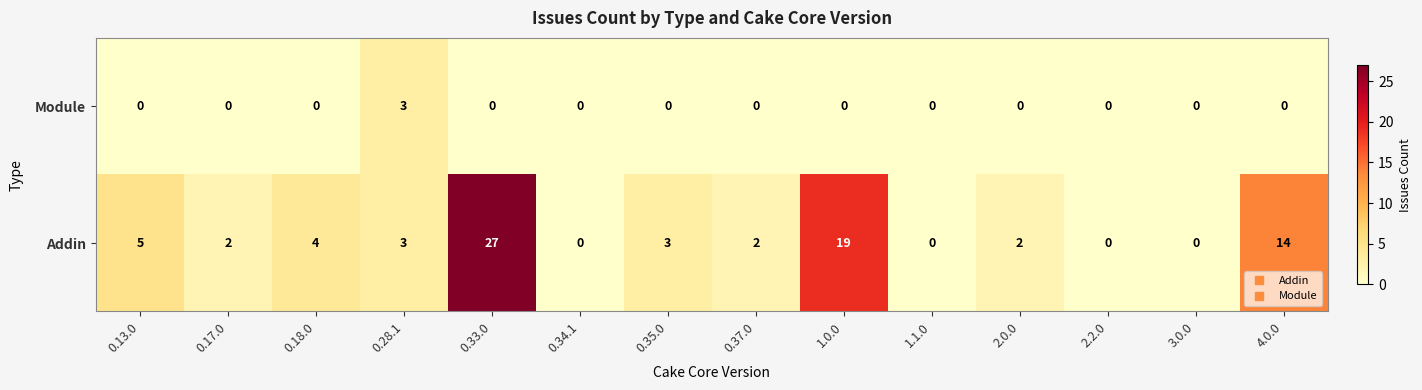

Which series has the largest total across all categories?

Addin